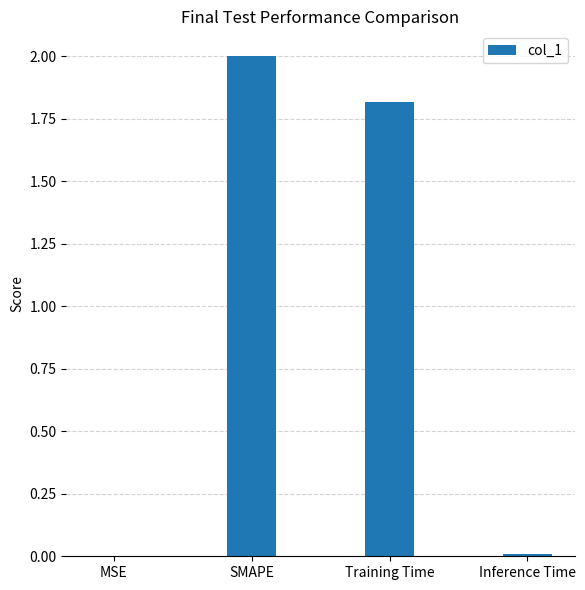

Are the bars grouped side by side (vs. stacked)?

No